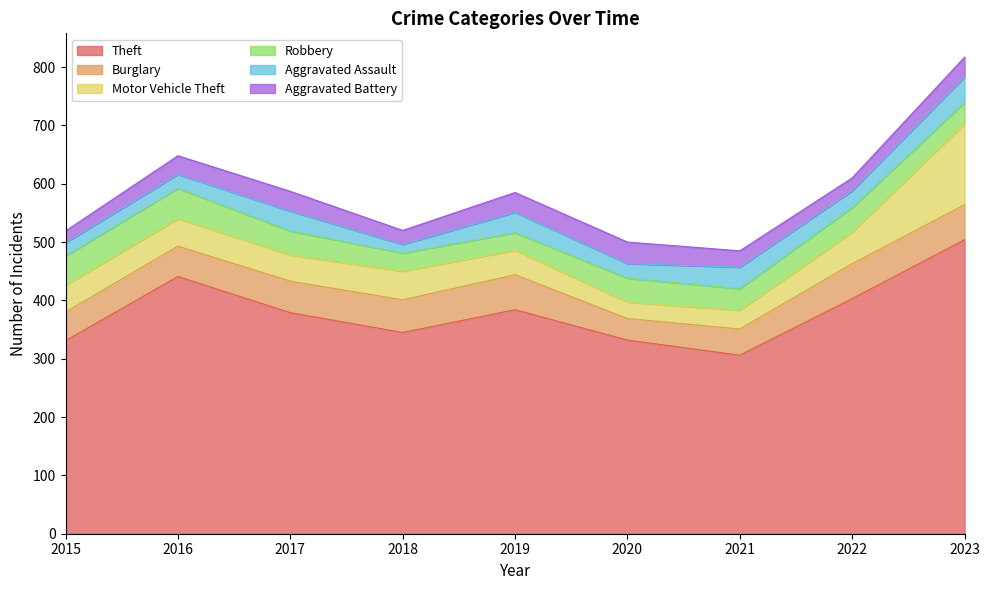

What is the spread (max minus min) of values at 2019?

354